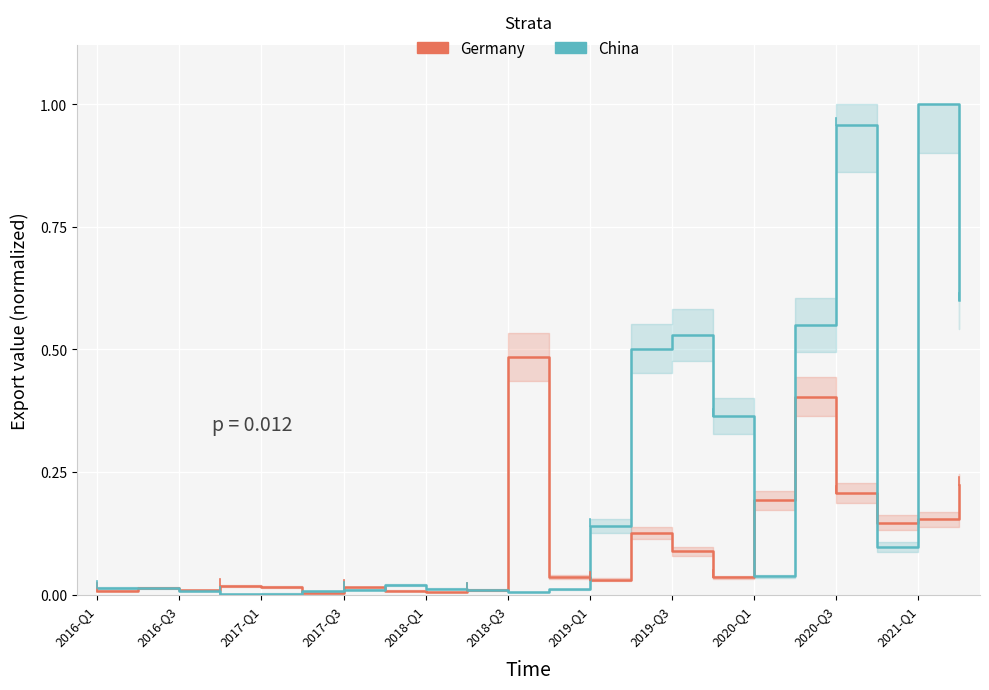

At how many categories does at least one series exceed 0?

22